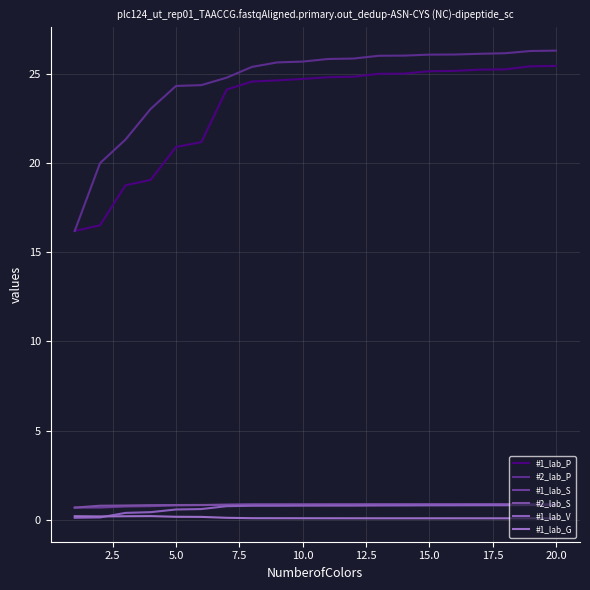

What is the highest value of the #1_lab_S series?

0.9